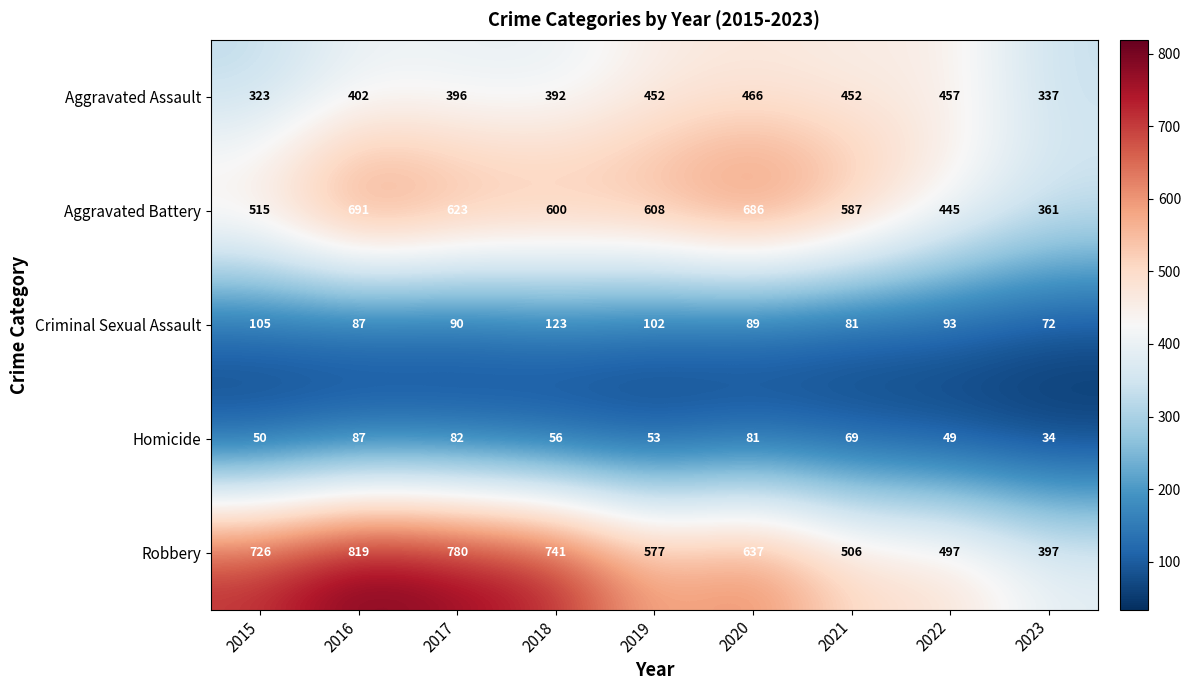

Which series has the widest spread of values?

Robbery